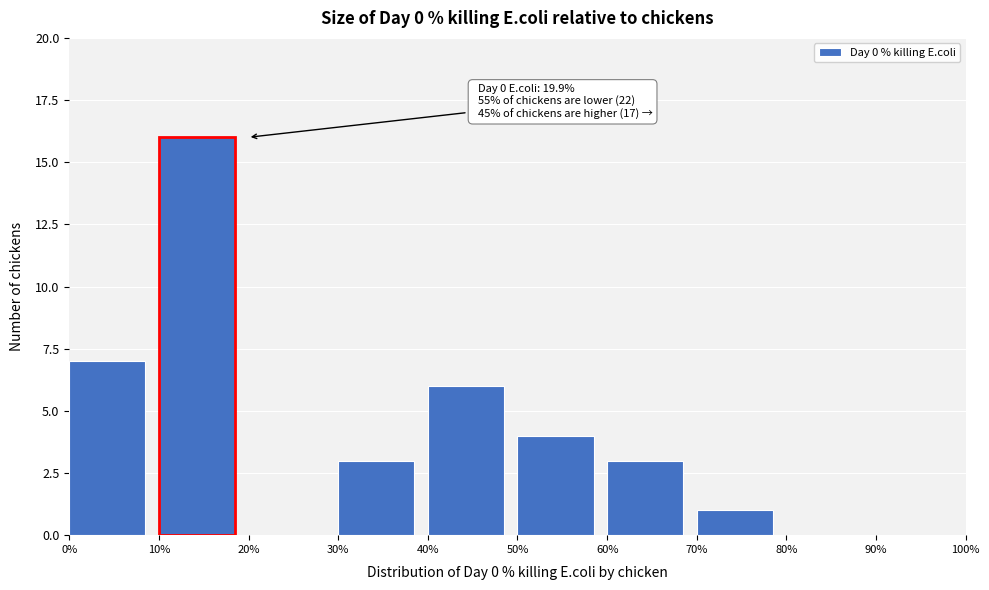

Which range on the x-axis has the tallest bar?

10% to 20%